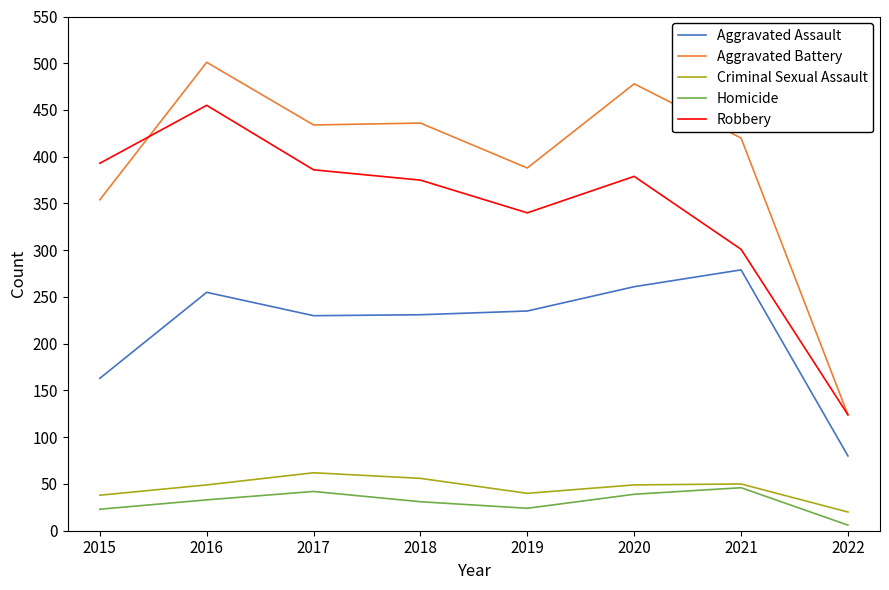

True or false: Aggravated Assault and Aggravated Battery intersect in this chart.

False